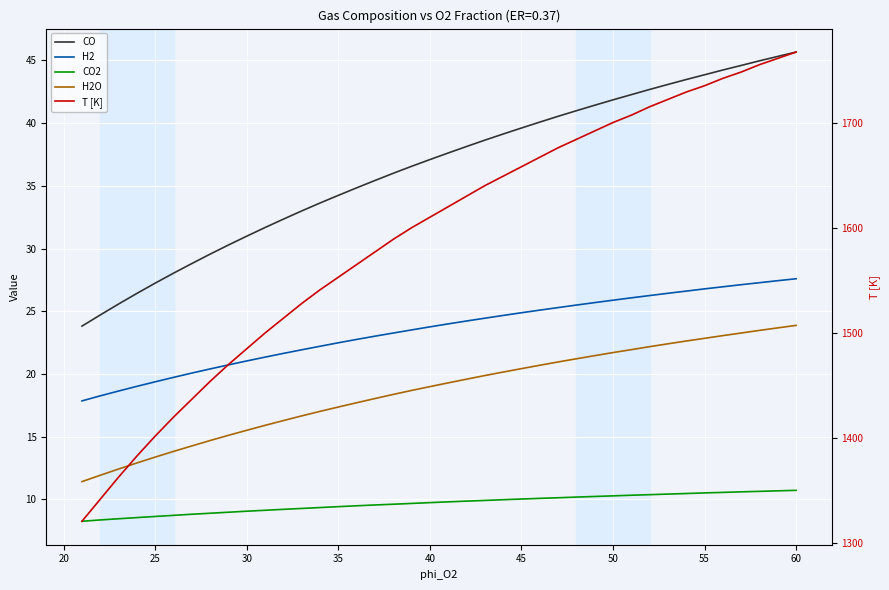

What is the sum of all H2 values?

939.4